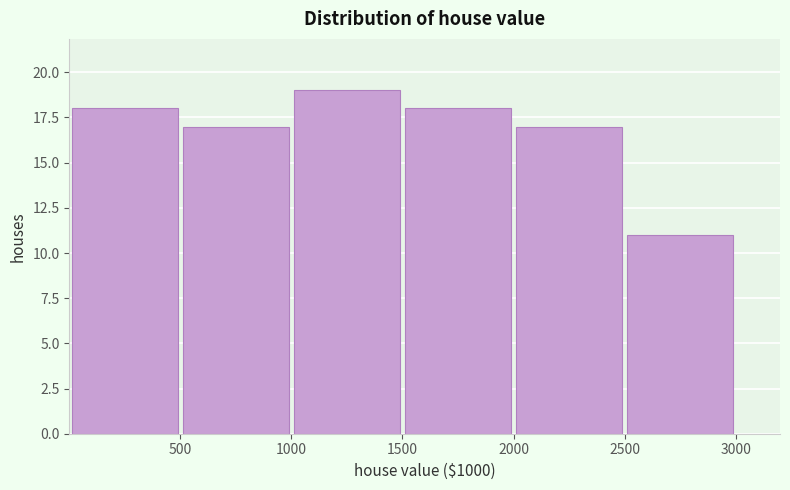

What is the height of the bar covering 0 to 500 on the x-axis? The values are not printed on the chart, so give them approximately, as read against the axis.

18